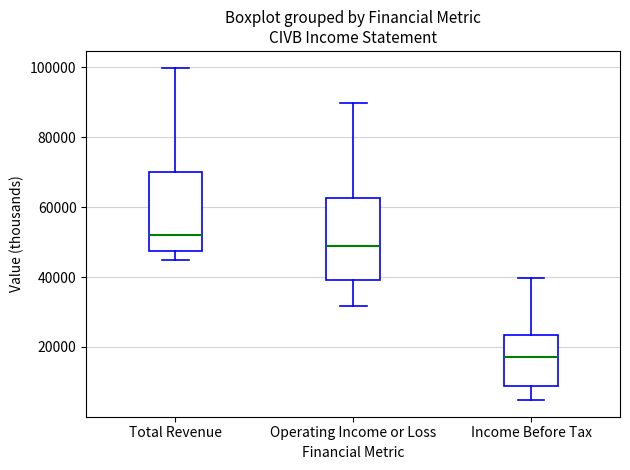

Reading left to right, read every box against the y-axis: the position of its median line, the range the box covers, and the ends of its whiskers. The values are not printed on the chart, so give them approximately, as read against the axis.

Total Revenue: median 52000, box 48000 to 70000, whiskers 44000 to 100000
Operating Income or Loss: median 48000, box 40000 to 62000, whiskers 32000 to 90000
Income Before Tax: median 18000, box 8000 to 24000, whiskers 4000 to 40000